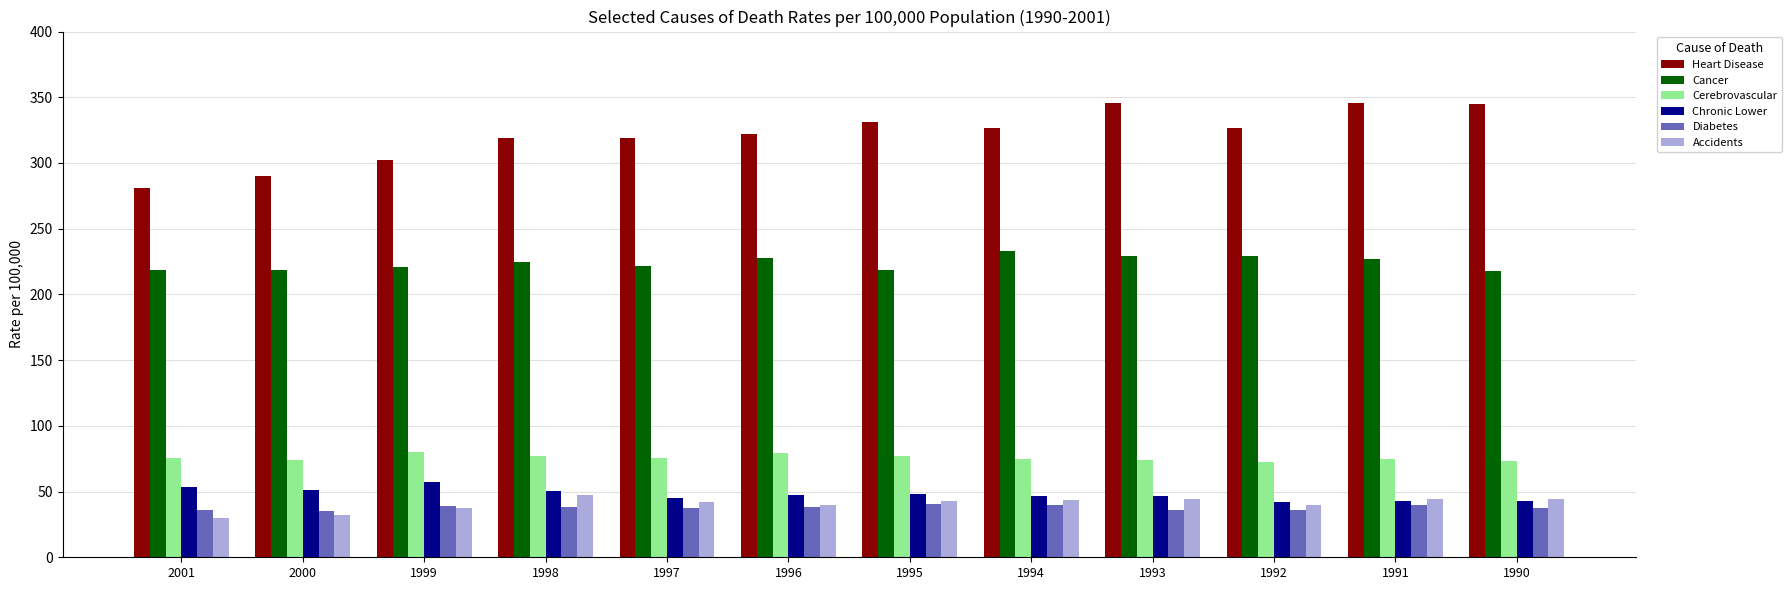

How many groups of bars are there?

12